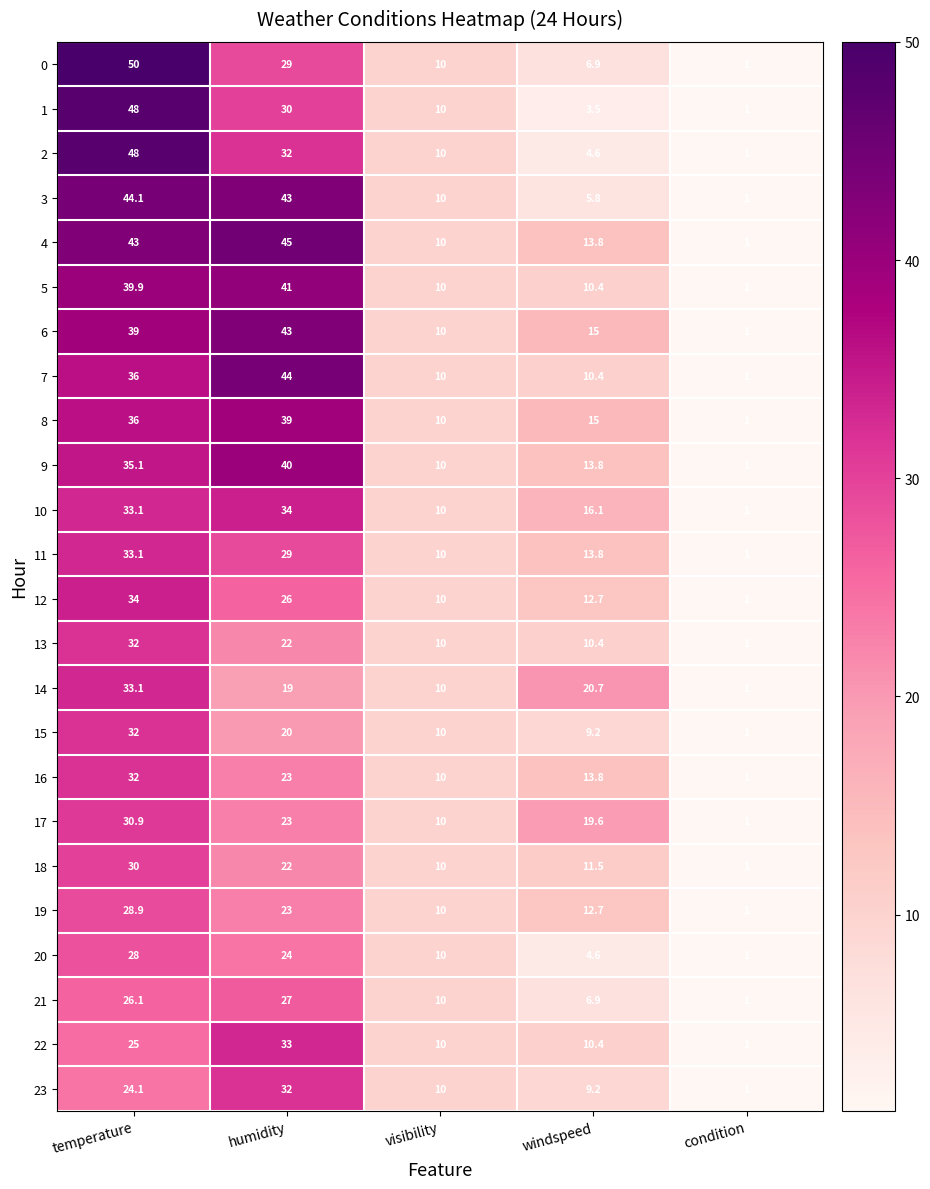

The value of 22 at condition is 1.0. True or false?

True